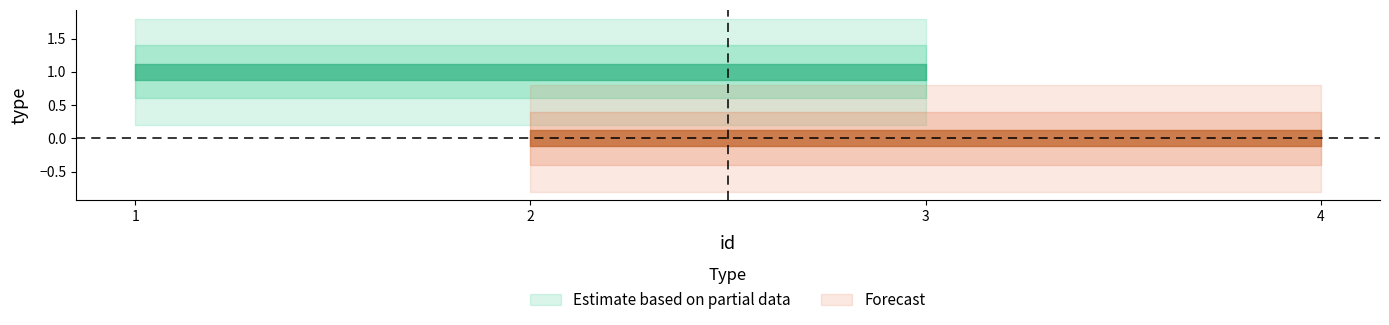

What is the change in value from 1 to 2?

-1